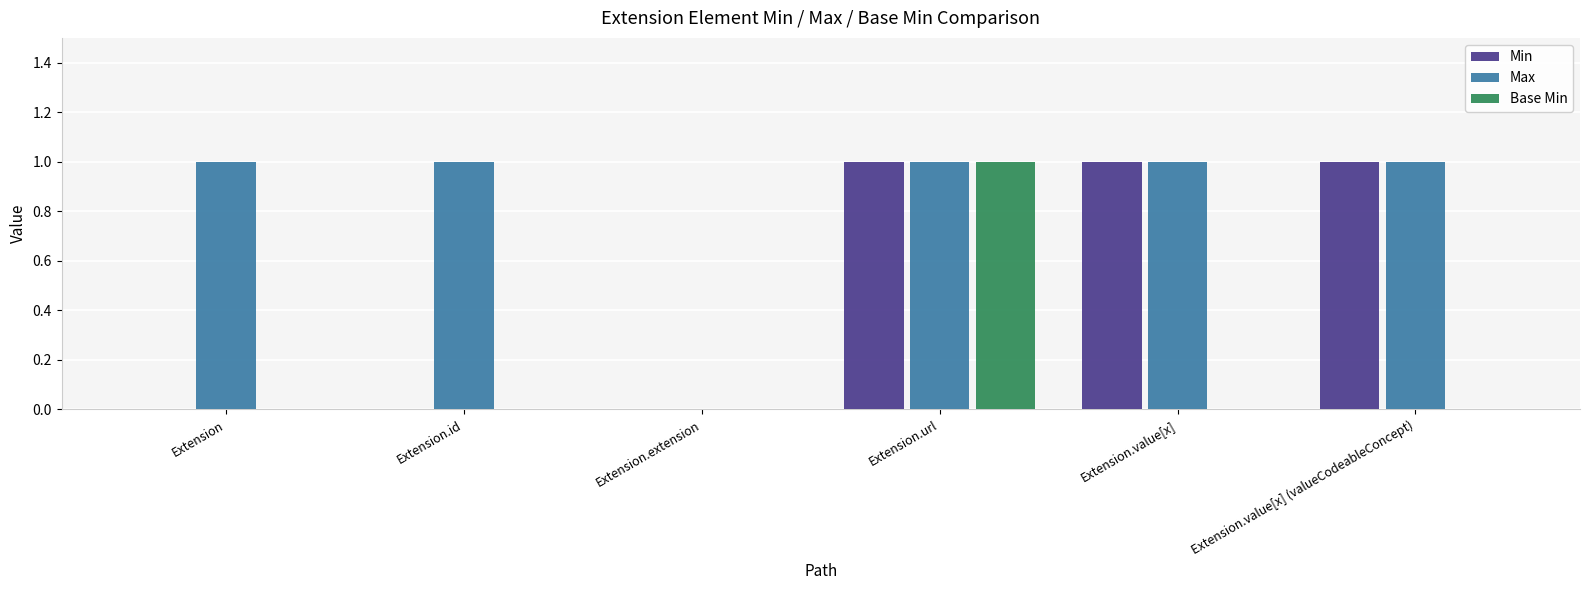

Reading left to right, what are all the values shown in this chart?

Min: Extension=0	Extension.id=0	Extension.extension=0	Extension.url=1	Extension.value[x]=1	Extension.value[x] (valueCodeableConcept)=1
Max: Extension=1	Extension.id=1	Extension.extension=0	Extension.url=1	Extension.value[x]=1	Extension.value[x] (valueCodeableConcept)=1
Base Min: Extension=0	Extension.id=0	Extension.extension=0	Extension.url=1	Extension.value[x]=0	Extension.value[x] (valueCodeableConcept)=0